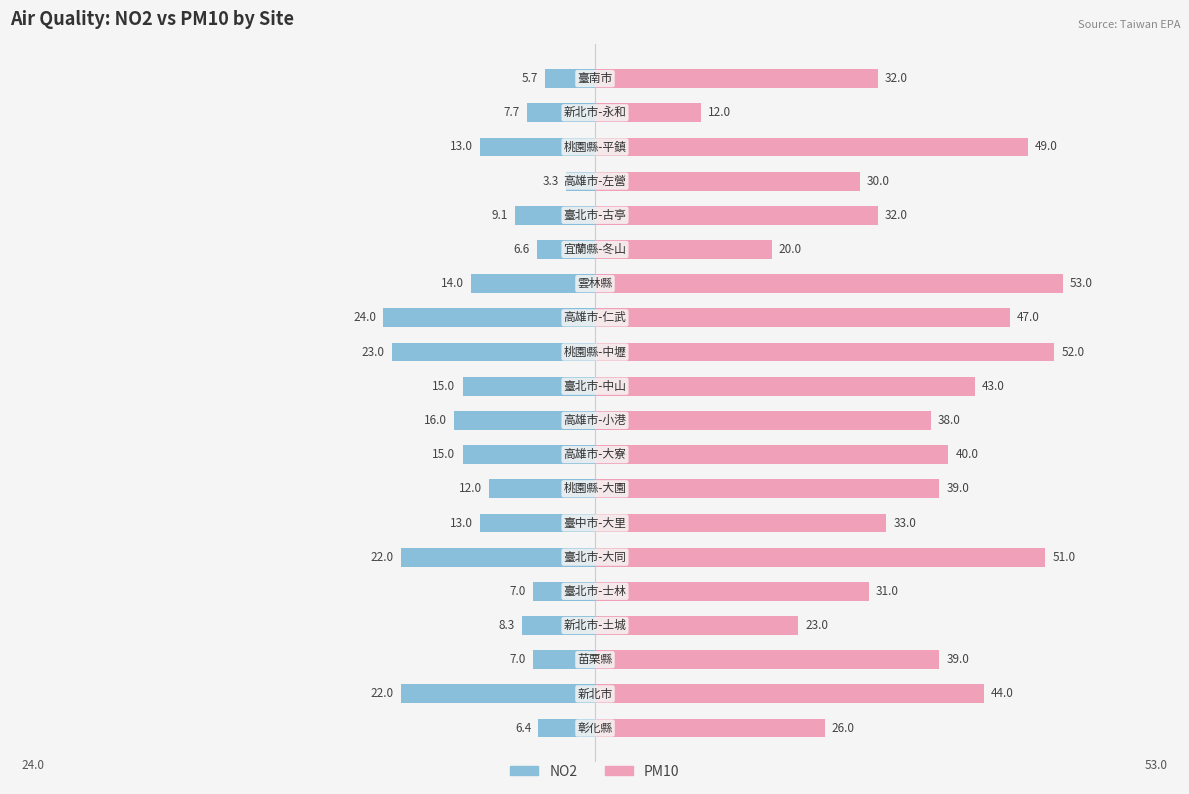

Are the bars grouped side by side (vs. stacked)?

Yes